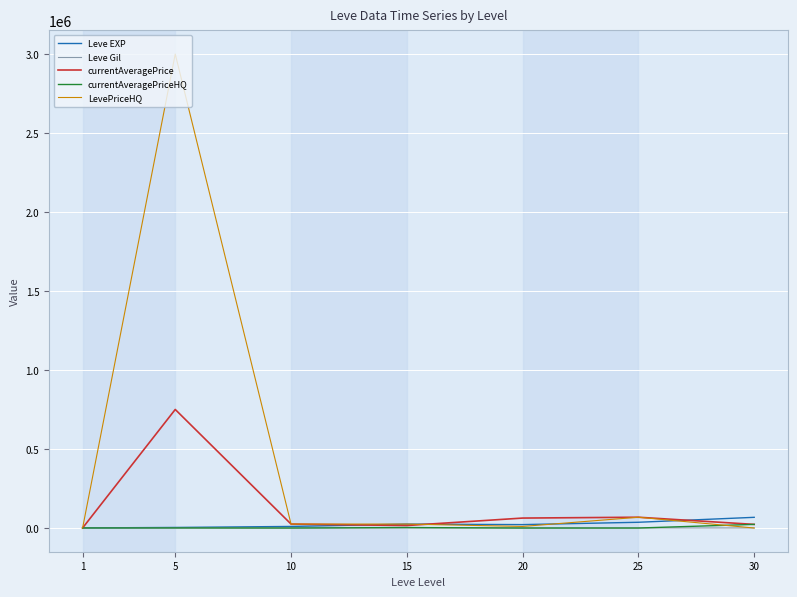

What is the greatest value displayed?

3000000.0